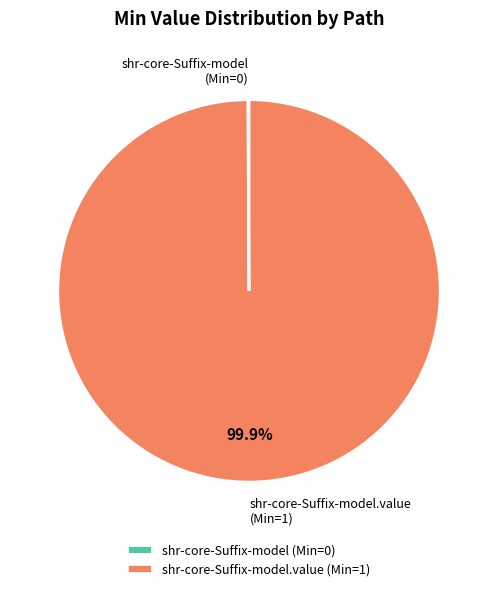

Is there any slice that represents more than half of the pie?

Yes